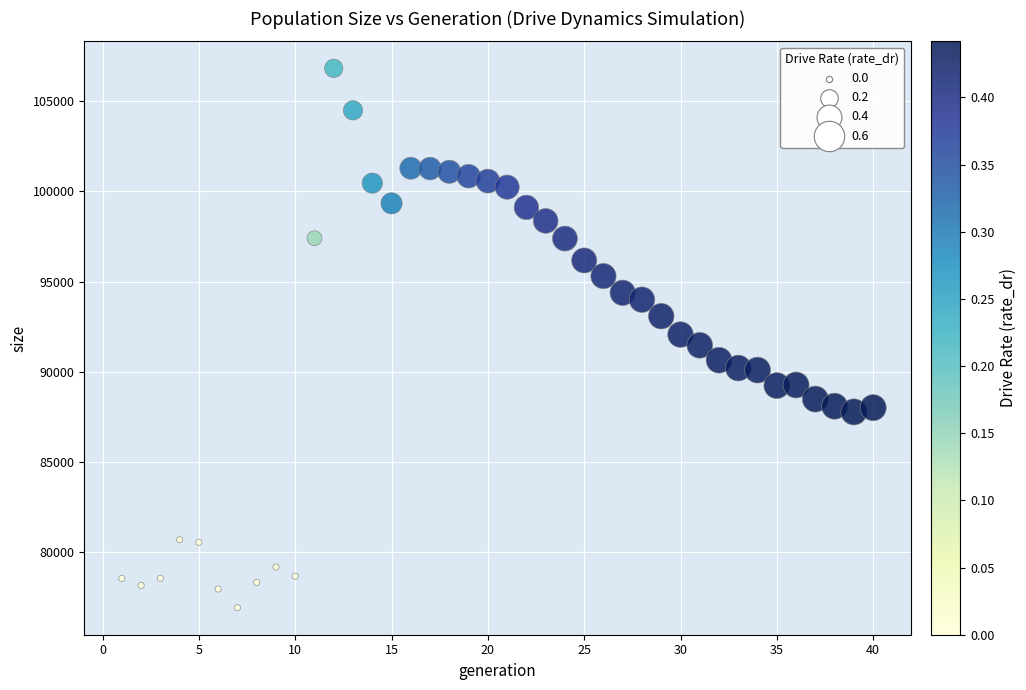

What is the range of X values (max minus min)?

39